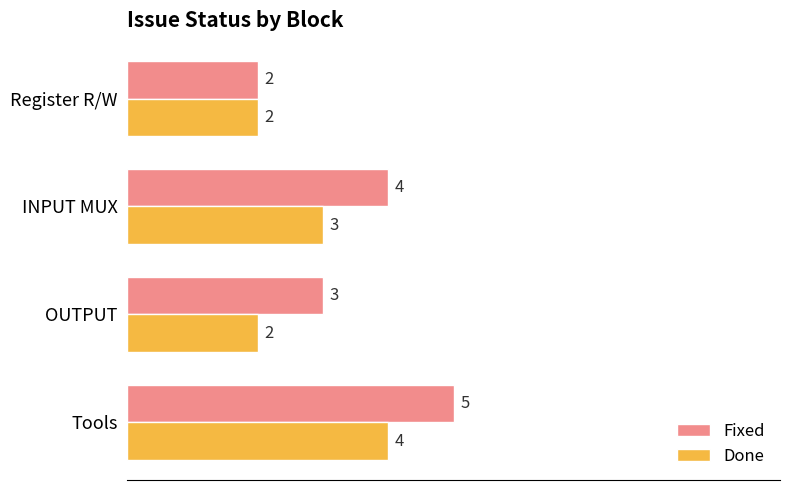

Rank the series at OUTPUT from highest to lowest value.

Fixed, Done